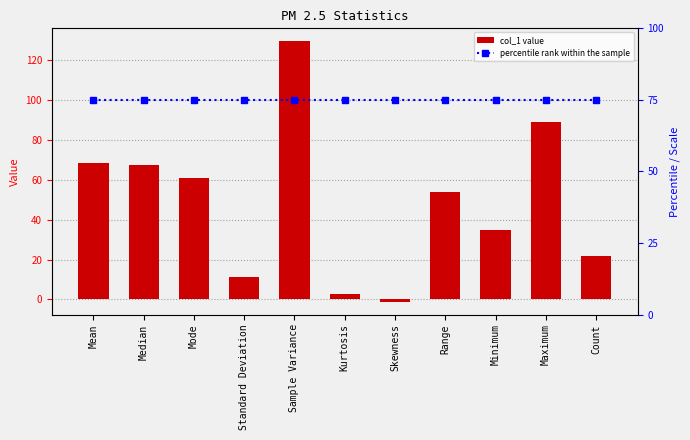

At Standard Deviation, list the series in order from largest to smallest.

percentile rank within the sample, col_1